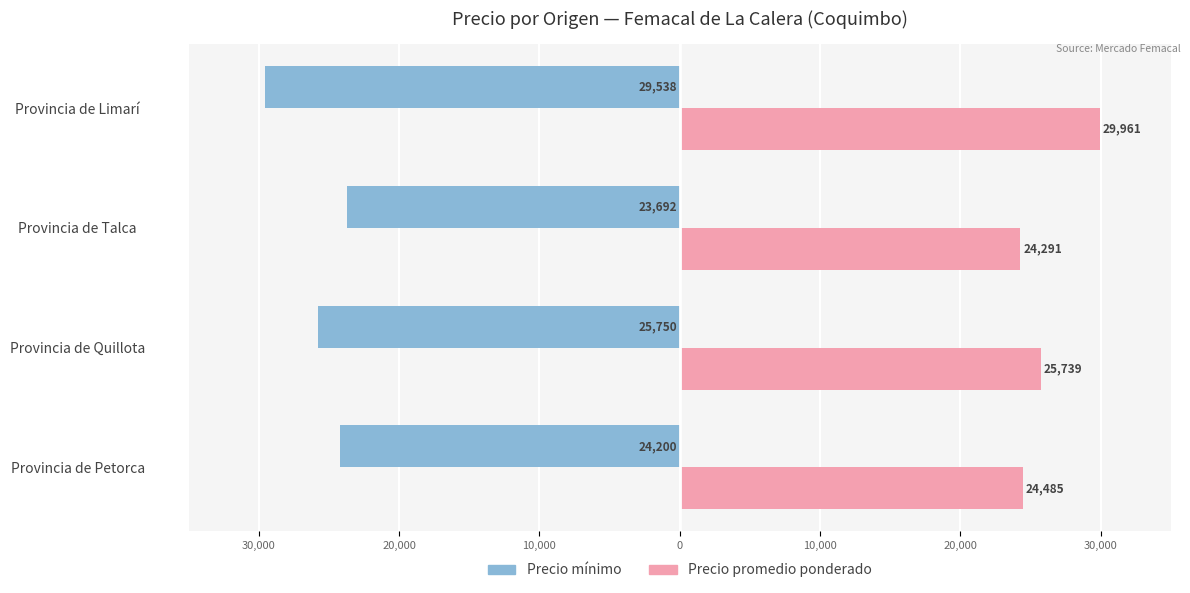

What are all the series names shown in the legend?

Precio mínimo, Precio promedio ponderado